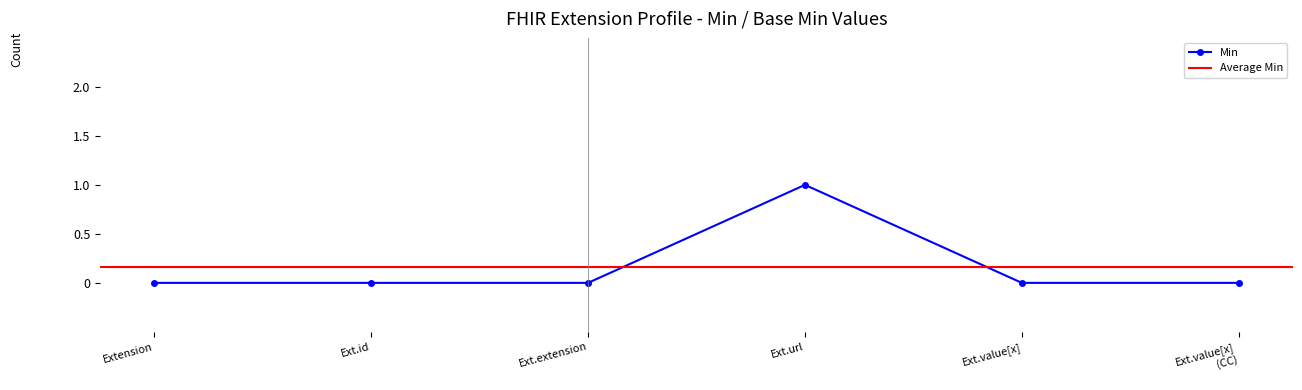

Is it true that Min equals 1 at Ext.url?

True